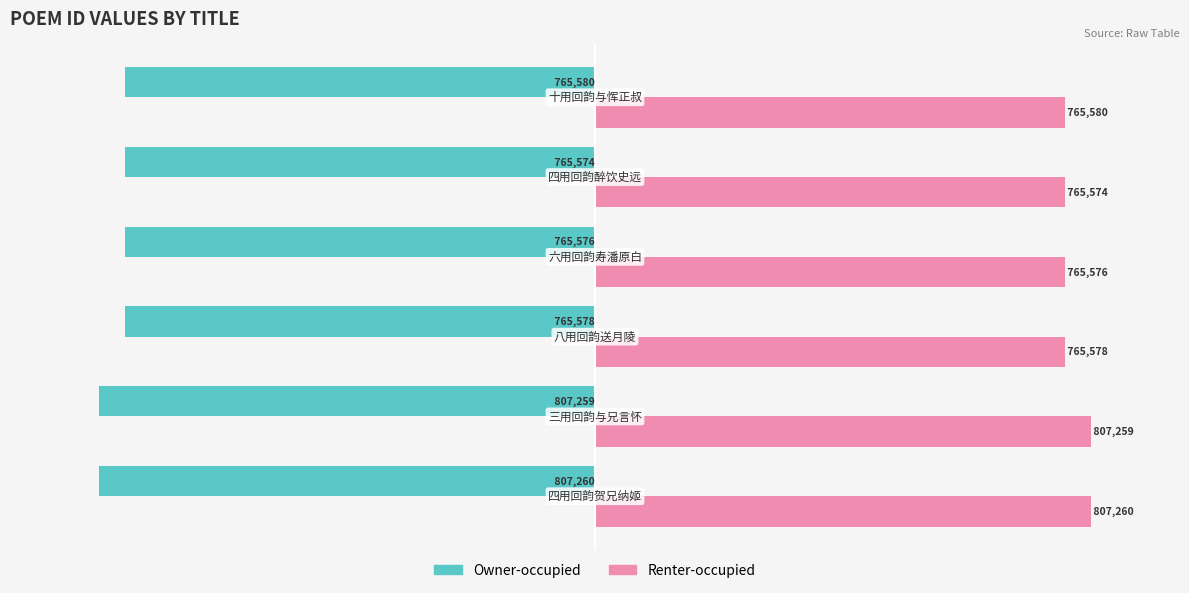

Which series has the largest total across all categories?

Renter-occupied